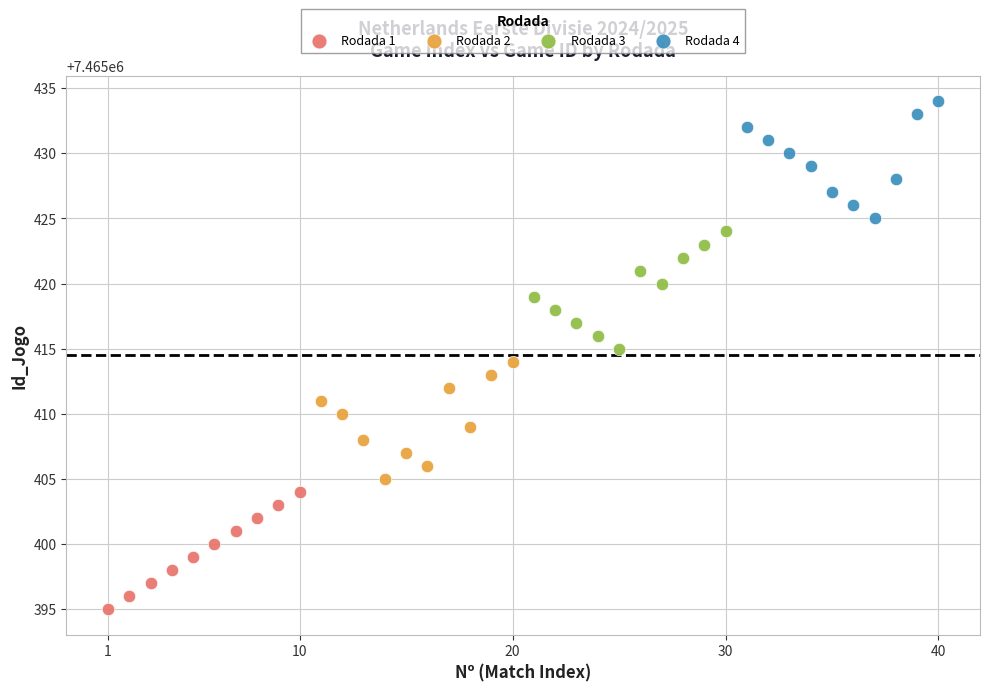

Which series contains the highest Y value?

Rodada 4